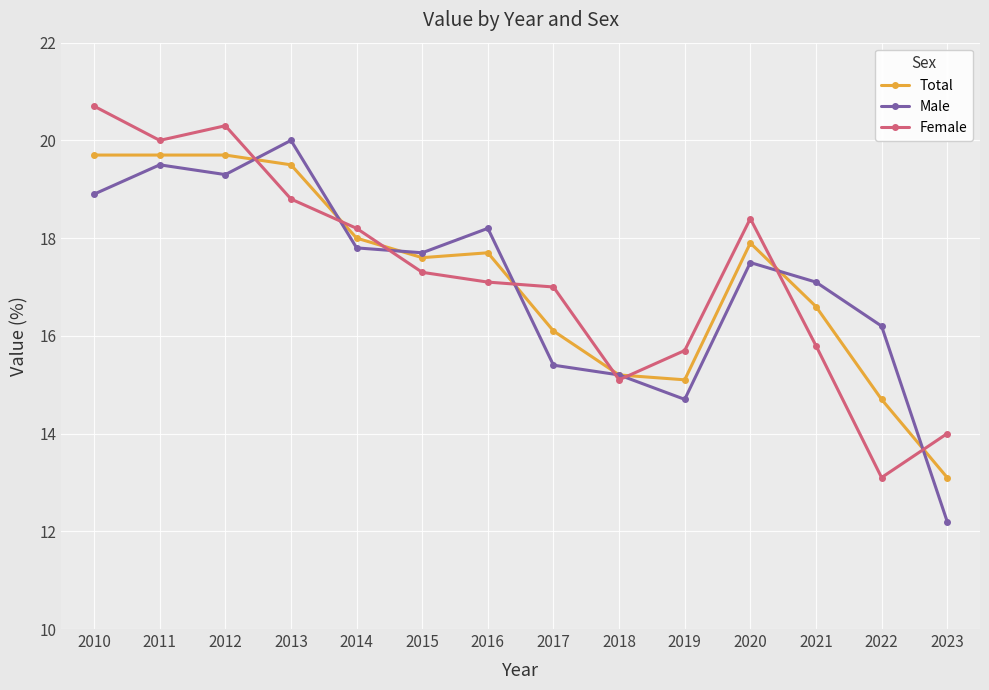

Is the value of Female at 2016 greater than the value of Male at 2020?

No